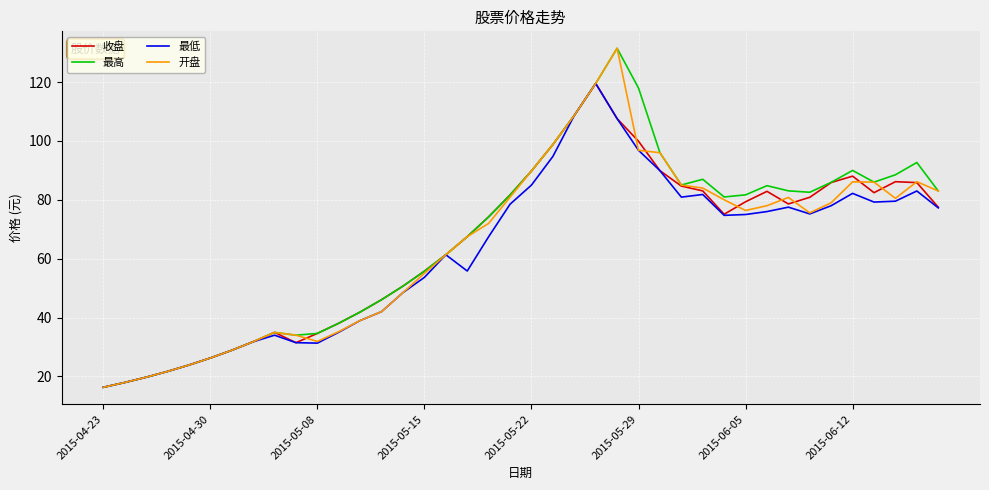

What is the highest value of the 最低 series?

119.5